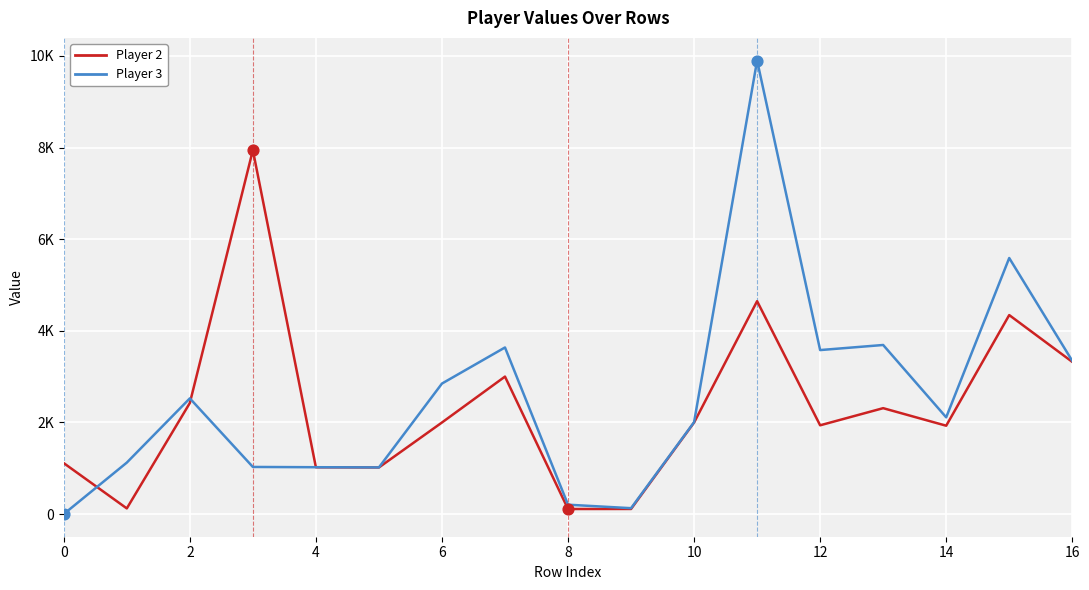

What are all the series names shown in the legend?

Player 2, Player 3